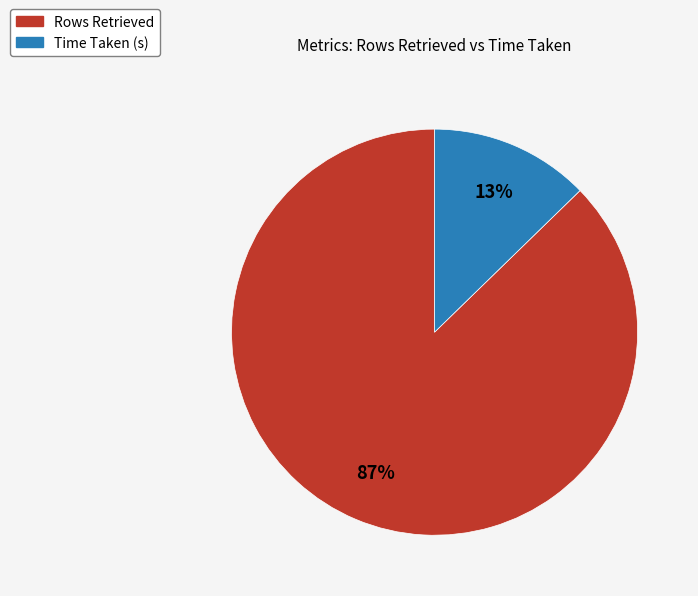

Do Time Taken (s) and Rows Retrieved together represent more than half of the pie?

Yes